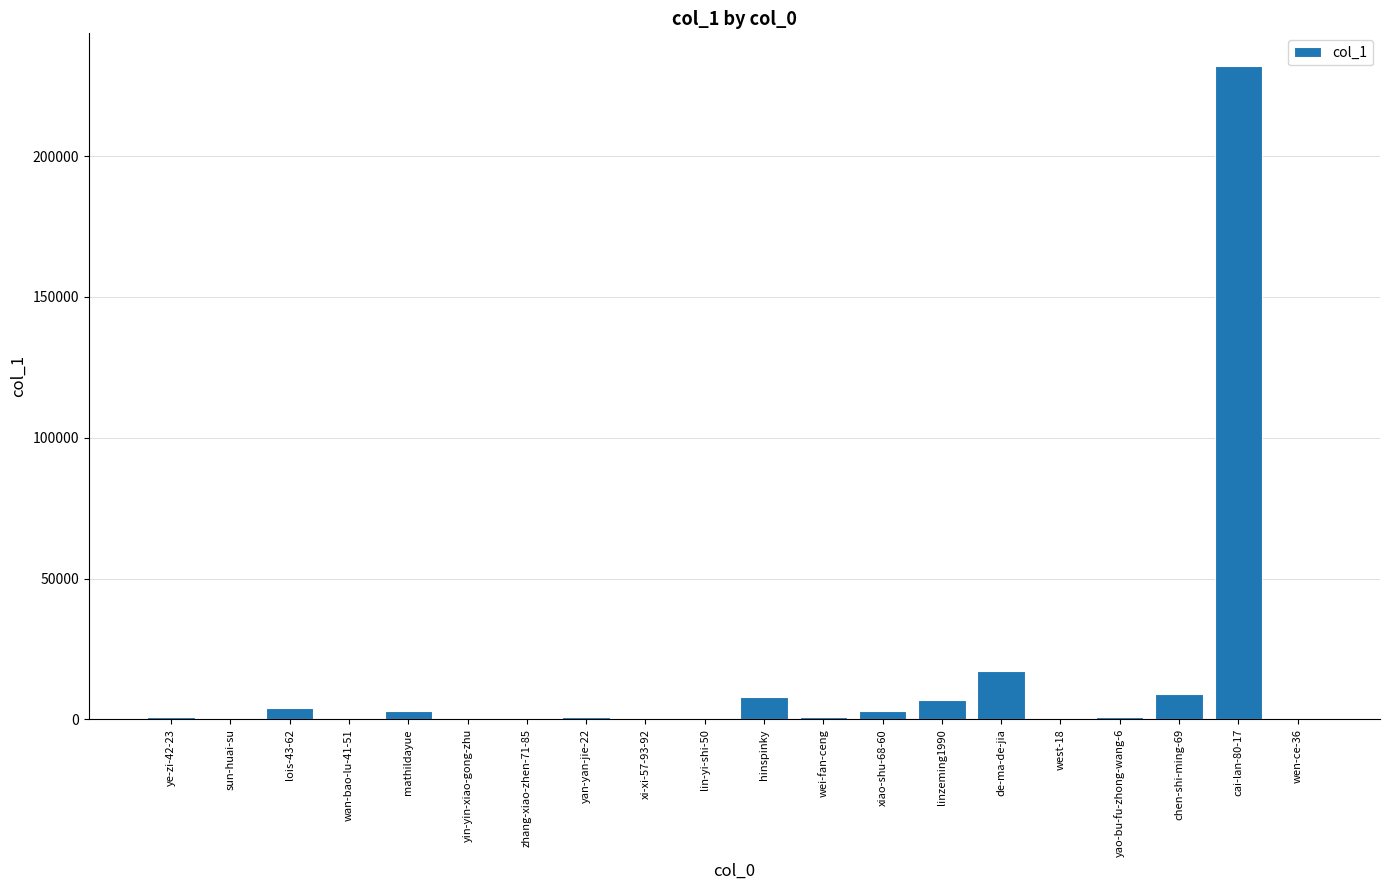

Which label corresponds to the largest value in the chart?

cai-lan-80-17